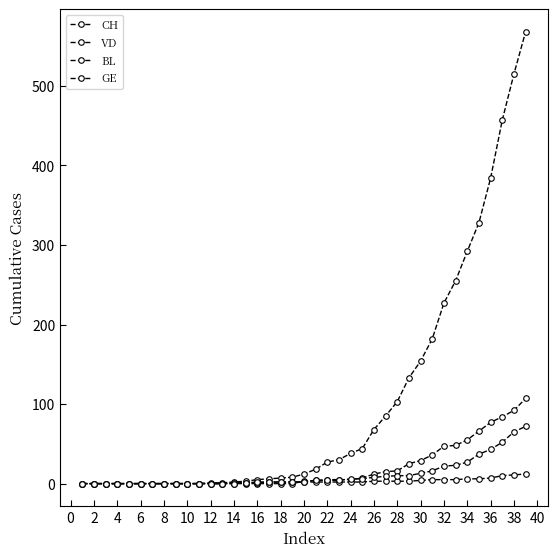

How many distinct data groups are displayed?

4